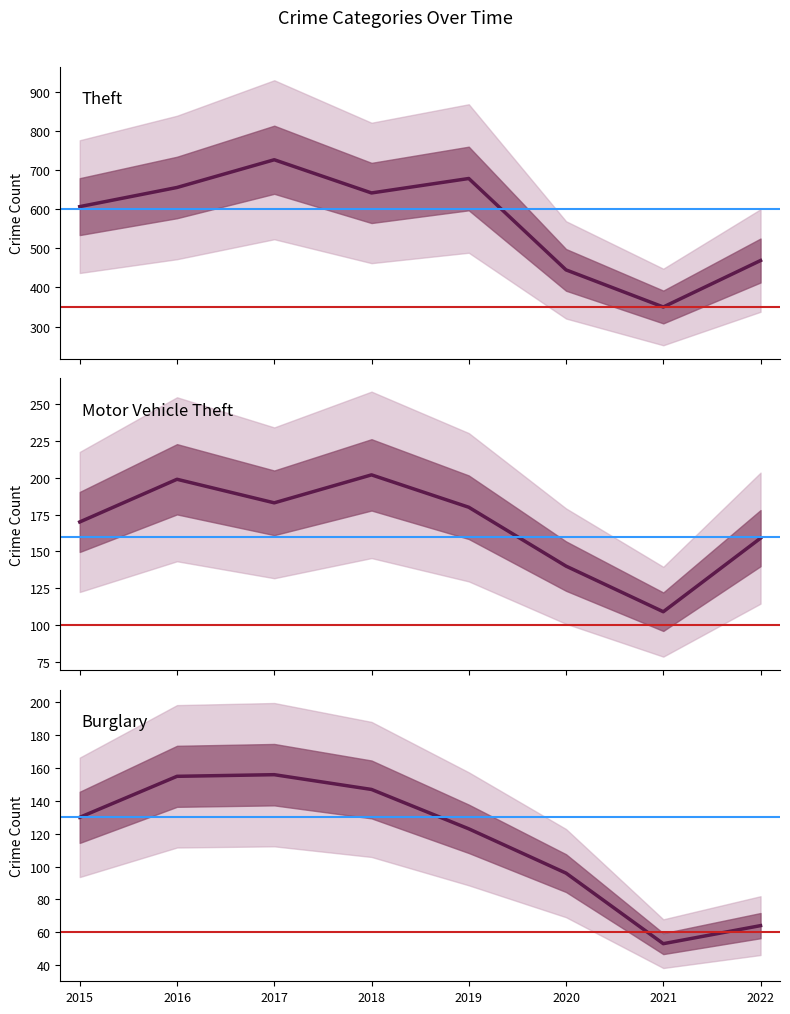

True or false: Motor Vehicle Theft and Theft cross at least once.

False